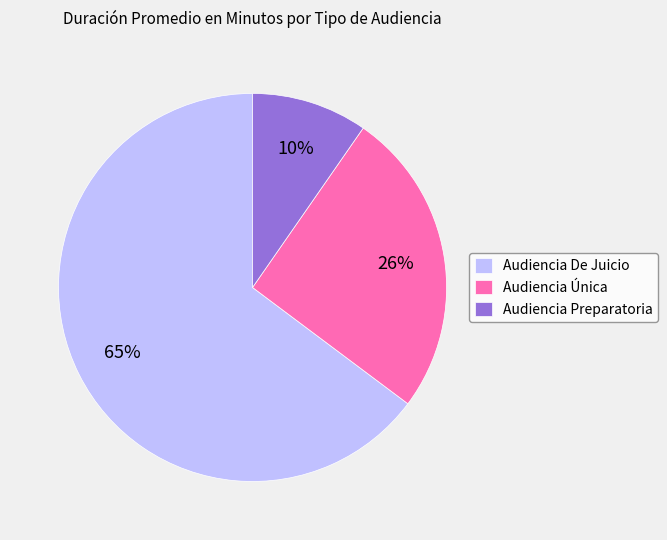

The Audiencia Preparatoria slice represents 24% of the pie. True or false?

False